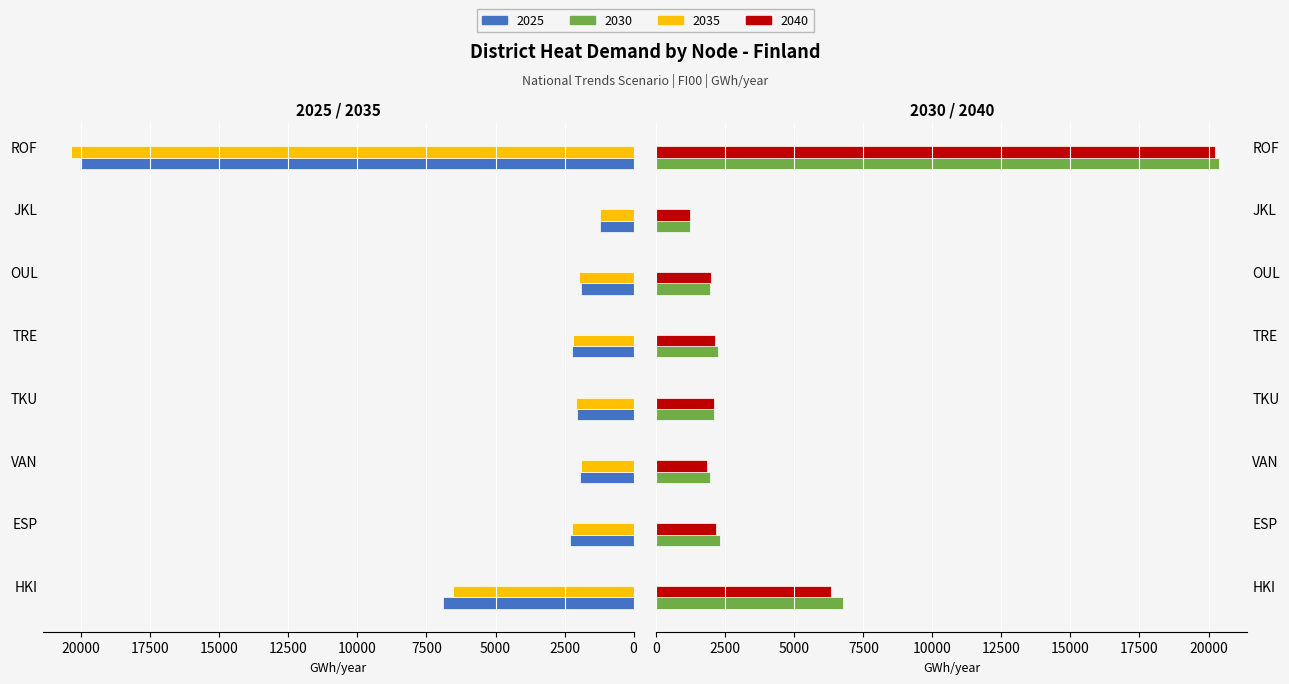

Is the value of 2025 at HKI greater than the value of 2040 at ROF?

No